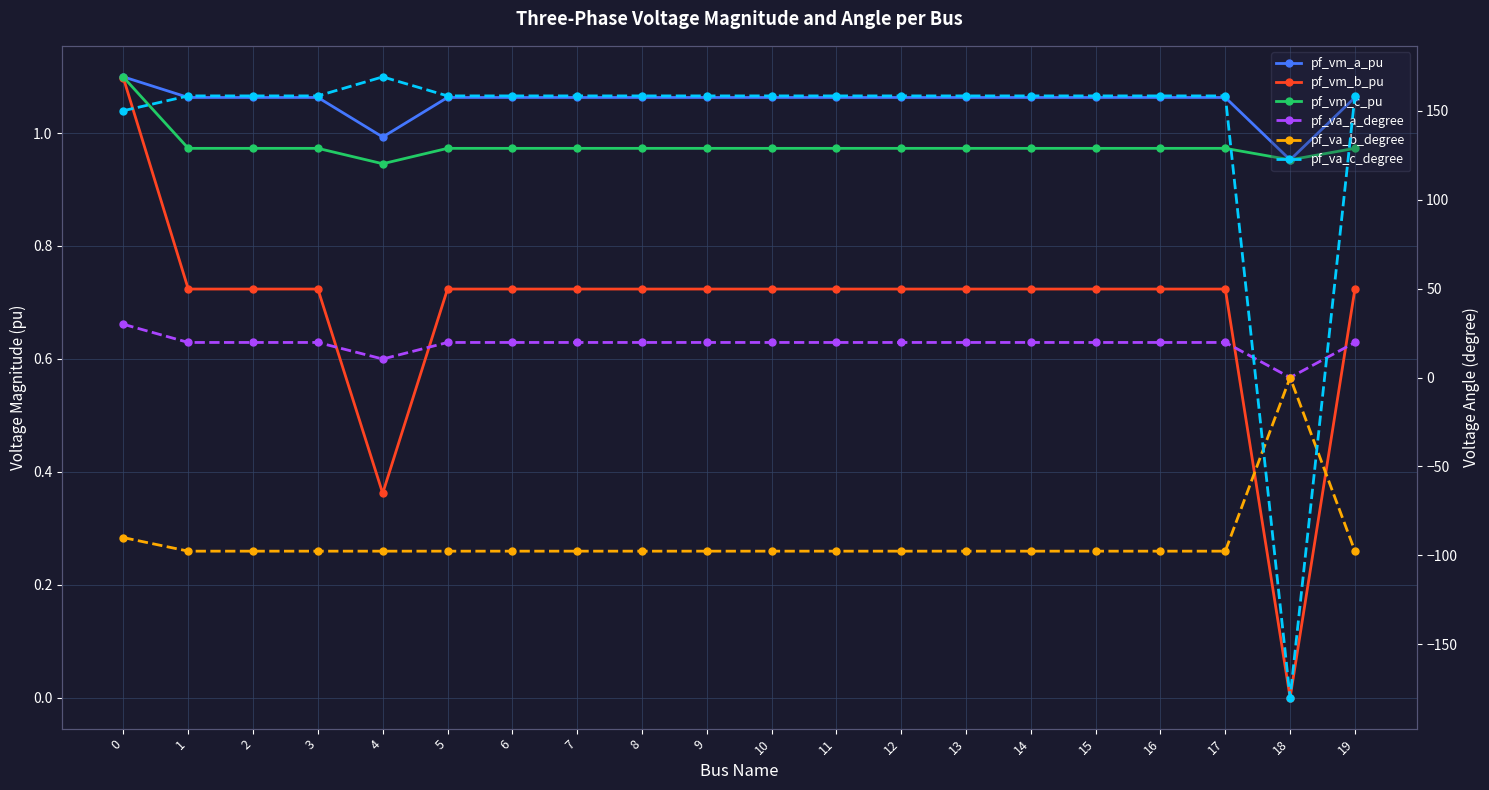

How many pf_vm_c_pu values are between 0 and 1?

19